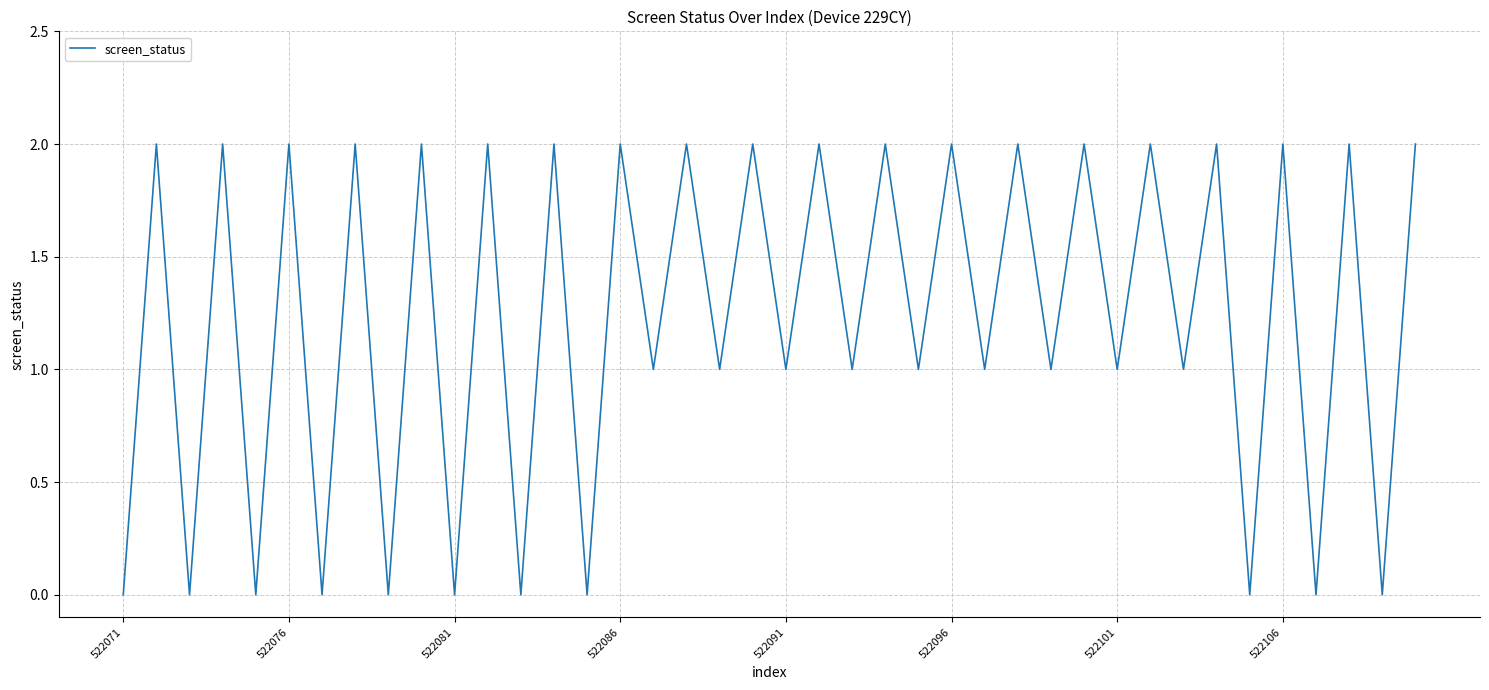

Reading left to right, extract all data points from this chart.

0	2	0	2	0	2	0	2	0	2	0	2	0	2	0	2	1	2	1	2	1	2	1	2	1	2	1	2	1	2	1	2	1	2	0	2	0	2	0	2